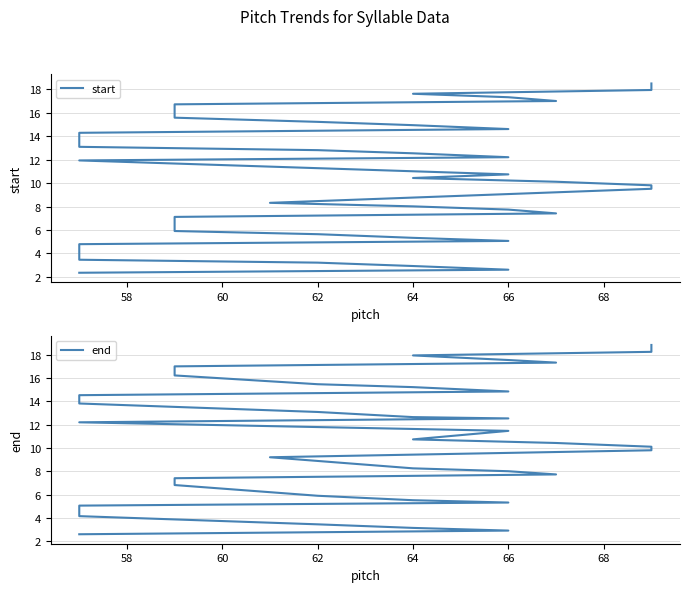

At 66, list the series in order from largest to smallest.

end, start